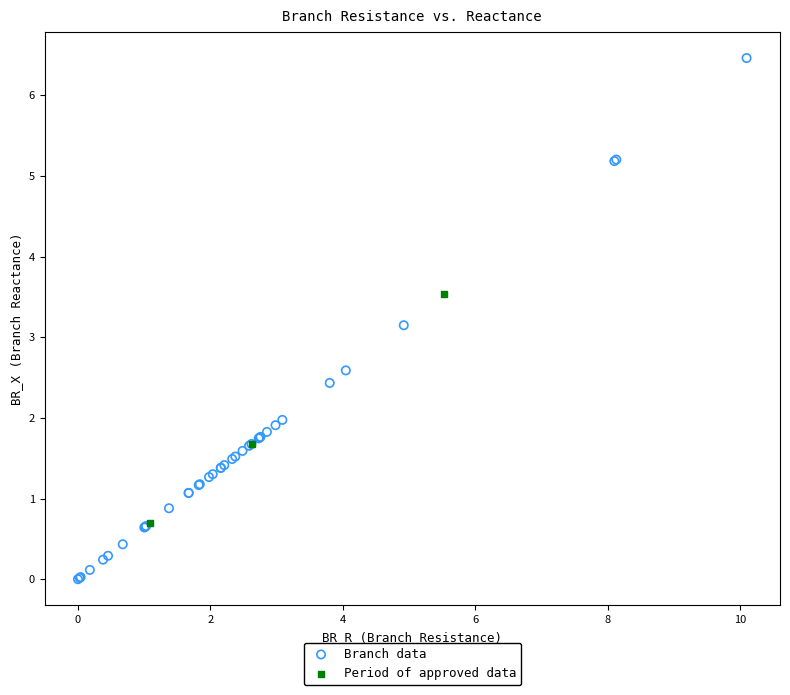

Which series has the widest spread of Y values?

Branch data